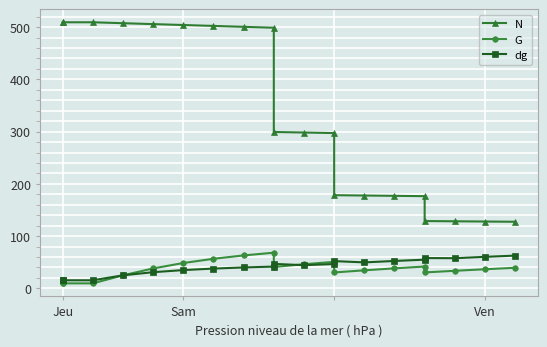

True or false: N and G intersect in this chart.

False